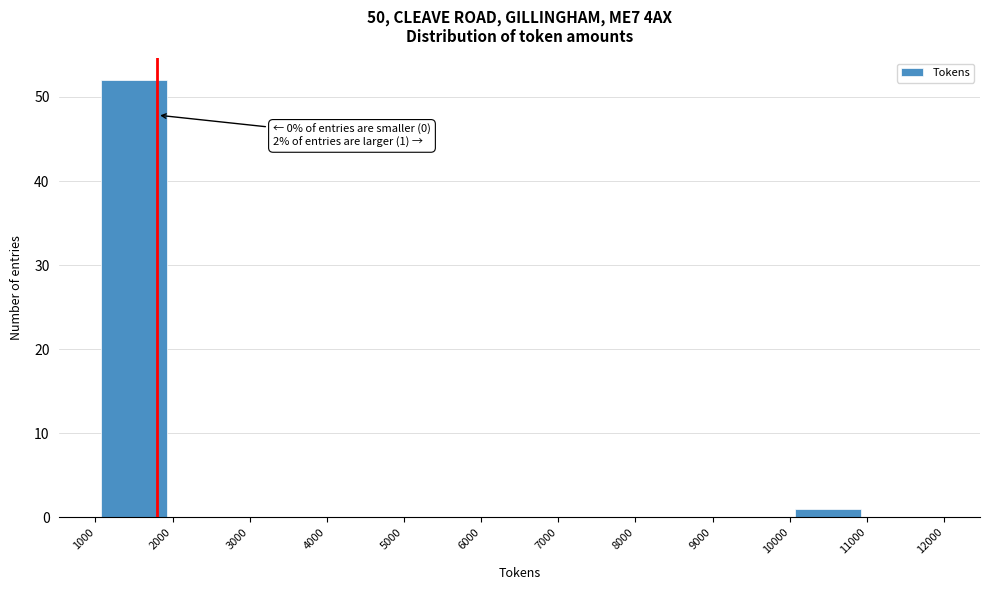

Which range on the x-axis has the tallest bar?

1000 to 2000